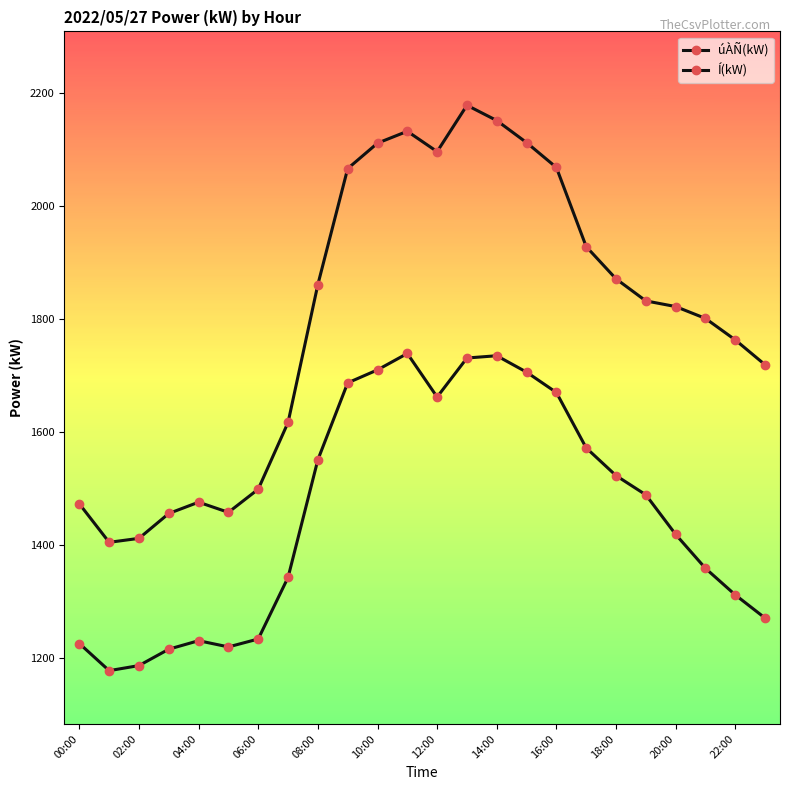

Which series has the widest spread of values?

Í(kW)